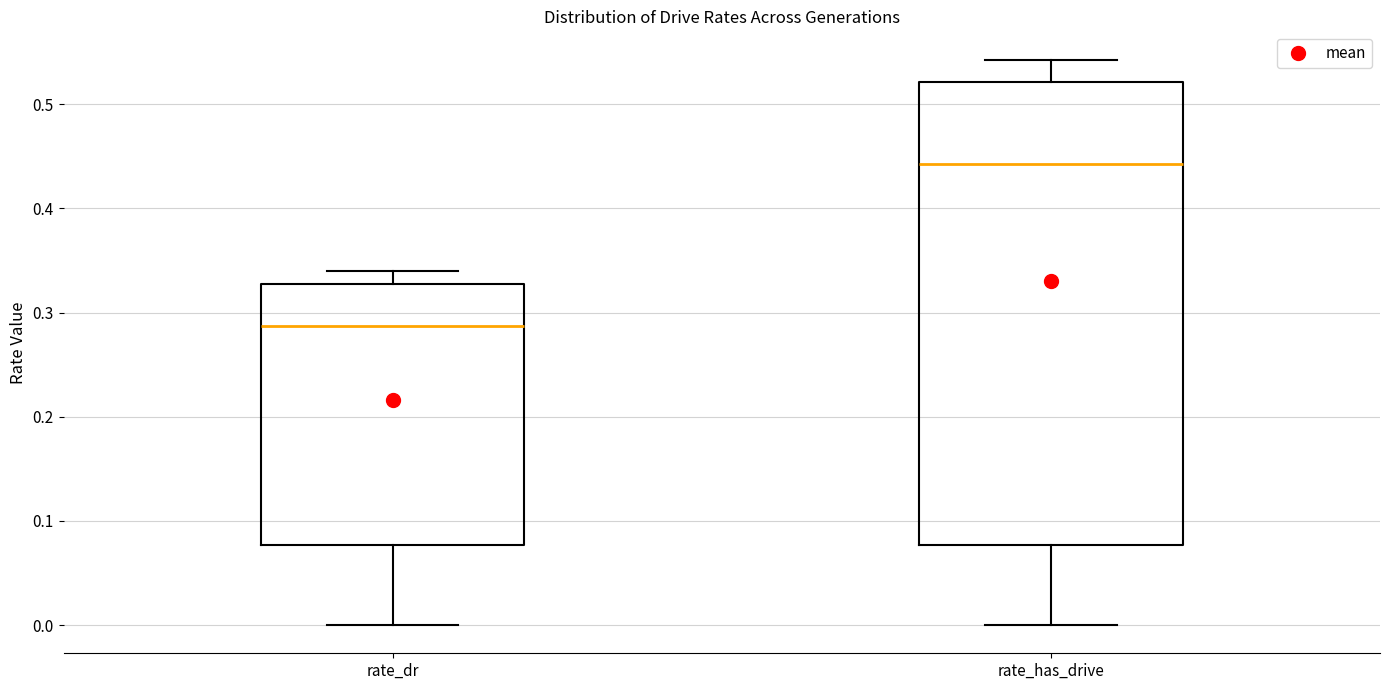

Reading left to right, transcribe this box plot: for each box, give where its median line is, the range the box spans, and where its two whiskers end, as read against the y-axis. The values are not printed on the chart, so give them approximately, as read against the axis.

rate_dr: median 0.29, box 0.08 to 0.33, whiskers 0.00 to 0.34
rate_has_drive: median 0.44, box 0.08 to 0.52, whiskers 0.00 to 0.54